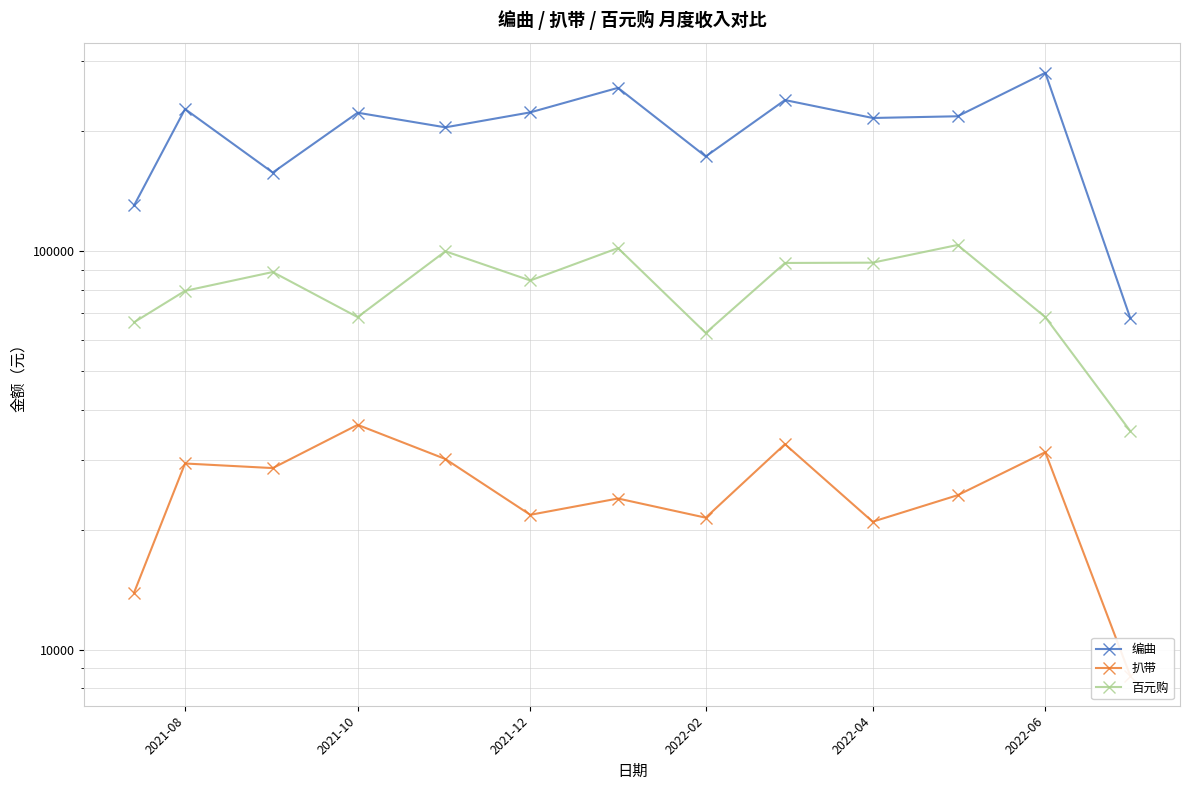

What is the sum of all 扒带 values?

324124.2